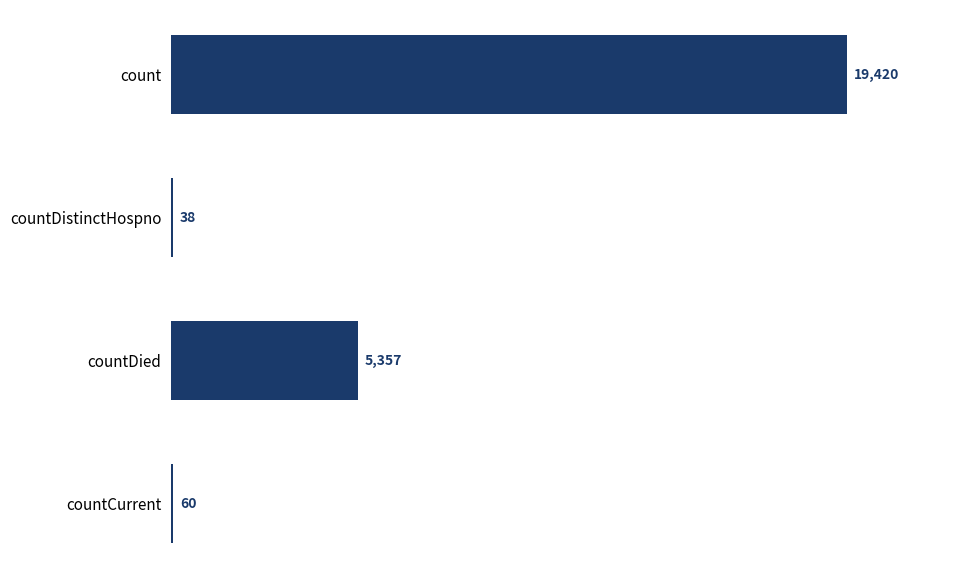

How many categories are shown in the chart?

4